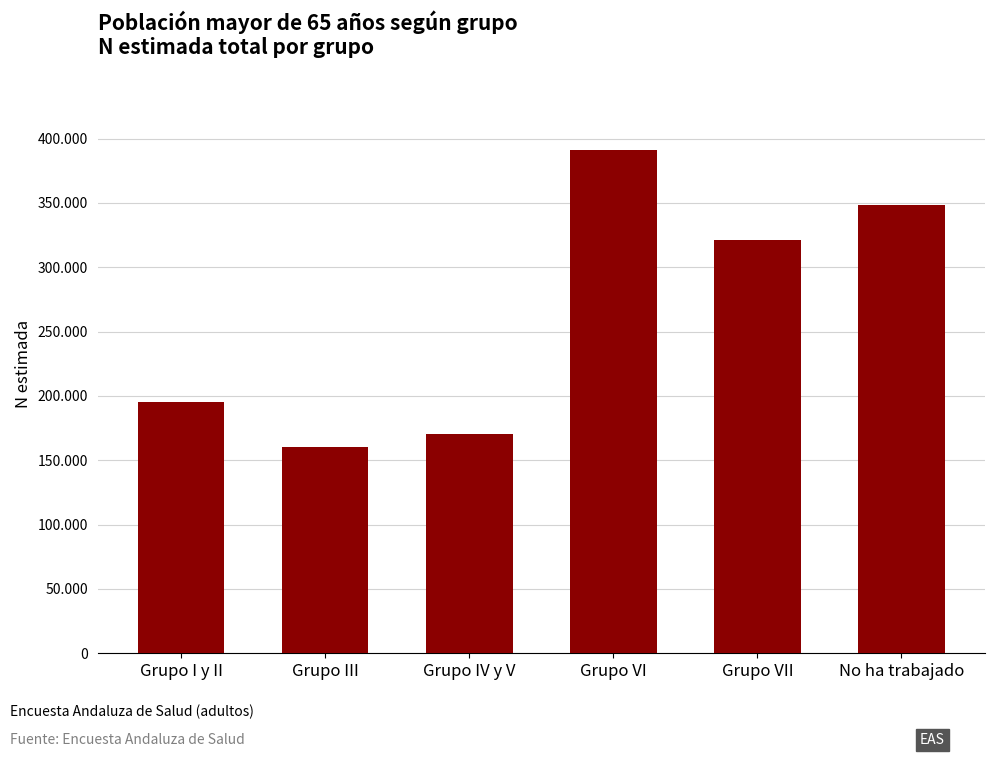

Reading left to right, list all the values displayed in this chart.

Grupo I y II=194960	Grupo III=160100	Grupo IV y V=170441	Grupo VI=390886	Grupo VII=321037	No ha trabajado=348155